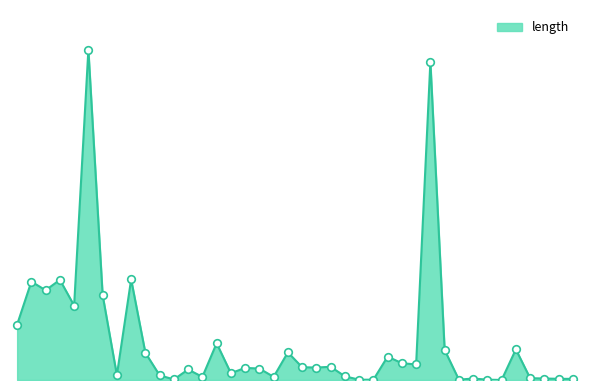

Is this an area chart (filled region under the line)?

Yes